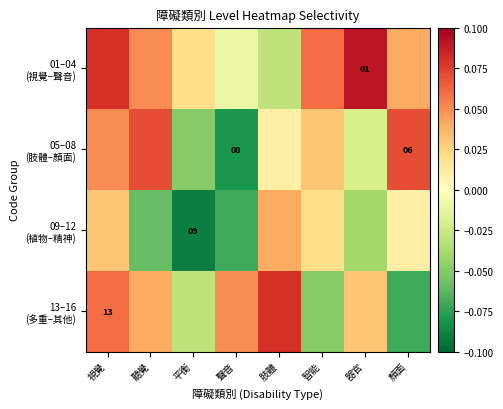

At how many categories does at least one series exceed 0?

8